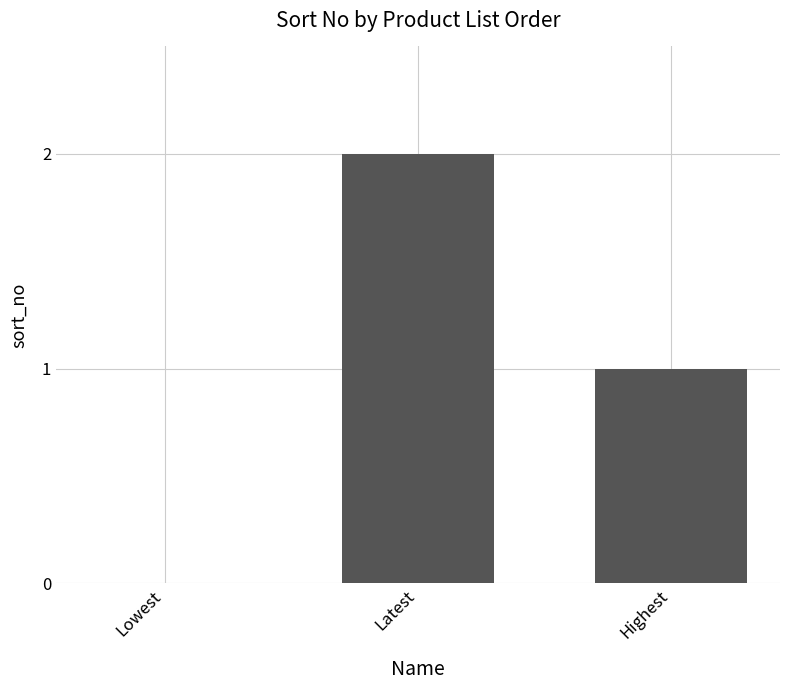

The chart shows a value of 1 at Highest. True or false?

True